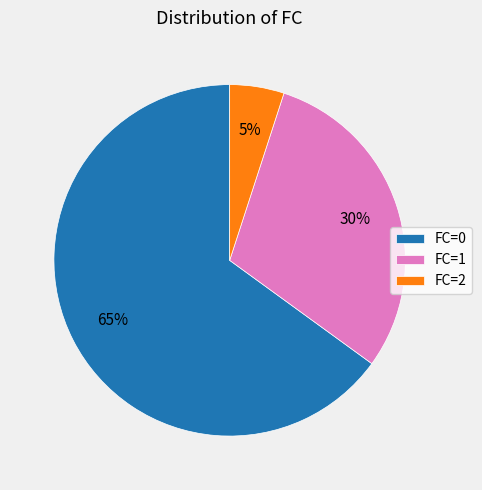

Do FC=2 and FC=0 together represent more than half of the pie?

Yes